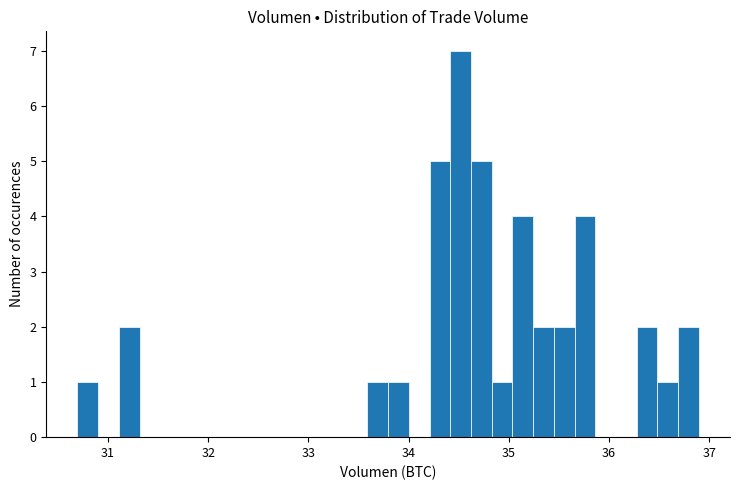

Read against the x-axis, roughly where is the centre of the tallest bar?

34.5